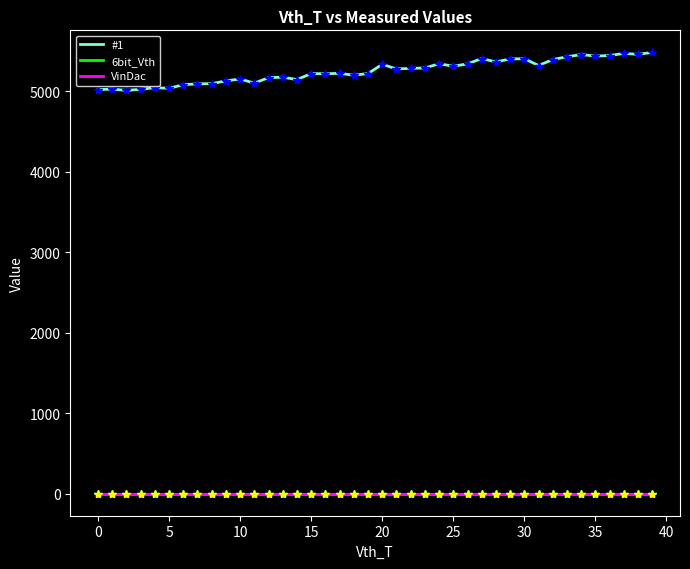

Does the chart display data point markers on the line(s)?

No